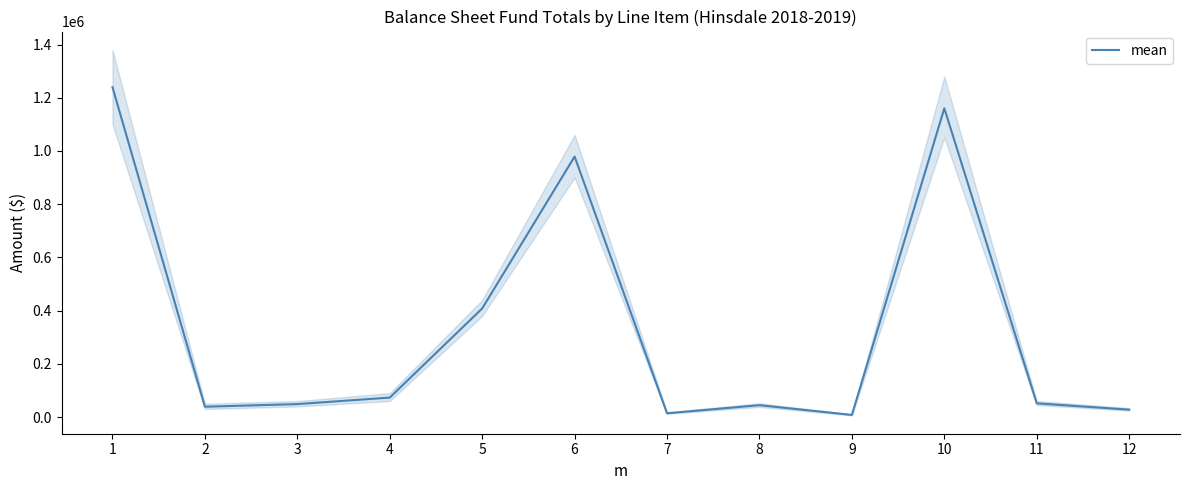

Rank the categories by value from lowest to highest.

9, 7, 12, 2, 8, 3, 11, 4, 5, 6, 10, 1